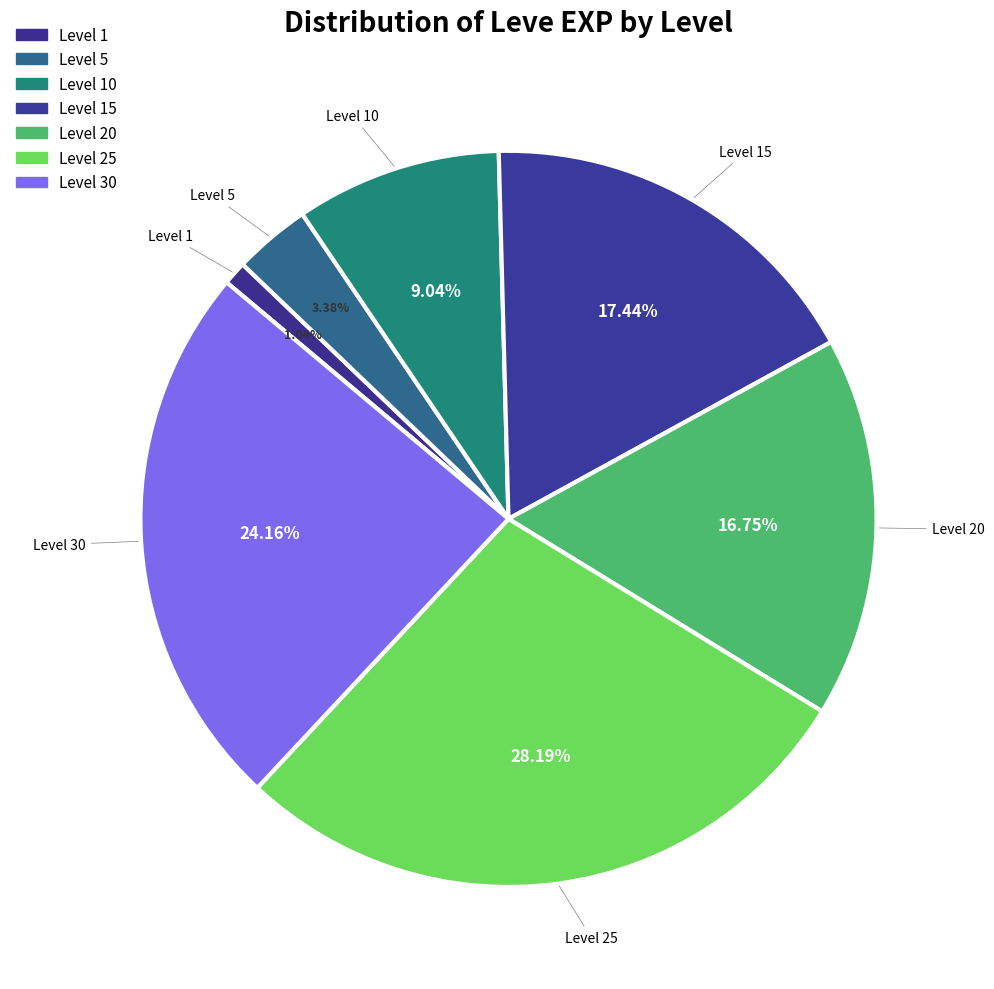

Does any single category account for the majority?

No